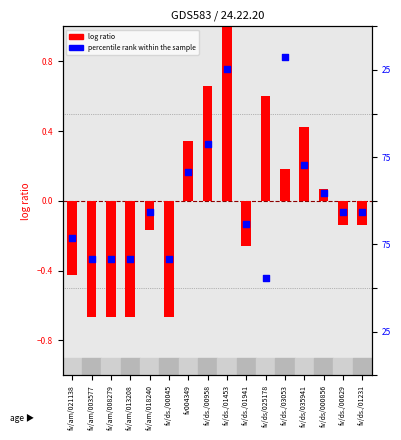

At how many categories does at least one series exceed 0?

7